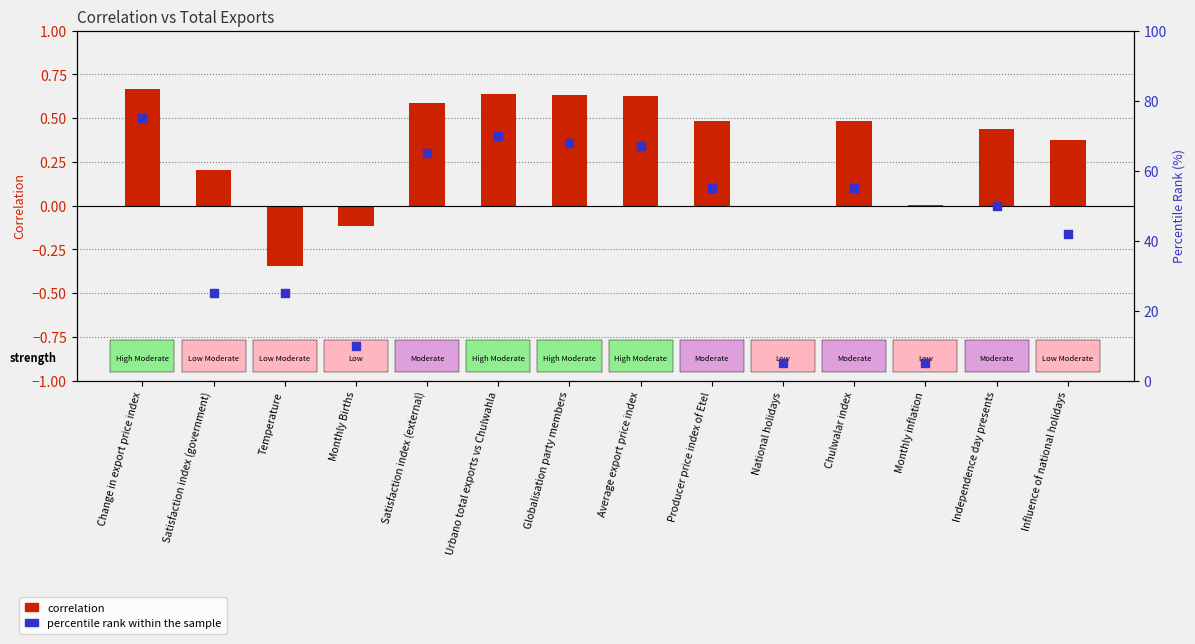

What are all the series names shown in the legend?

correlation, percentile rank within the sample